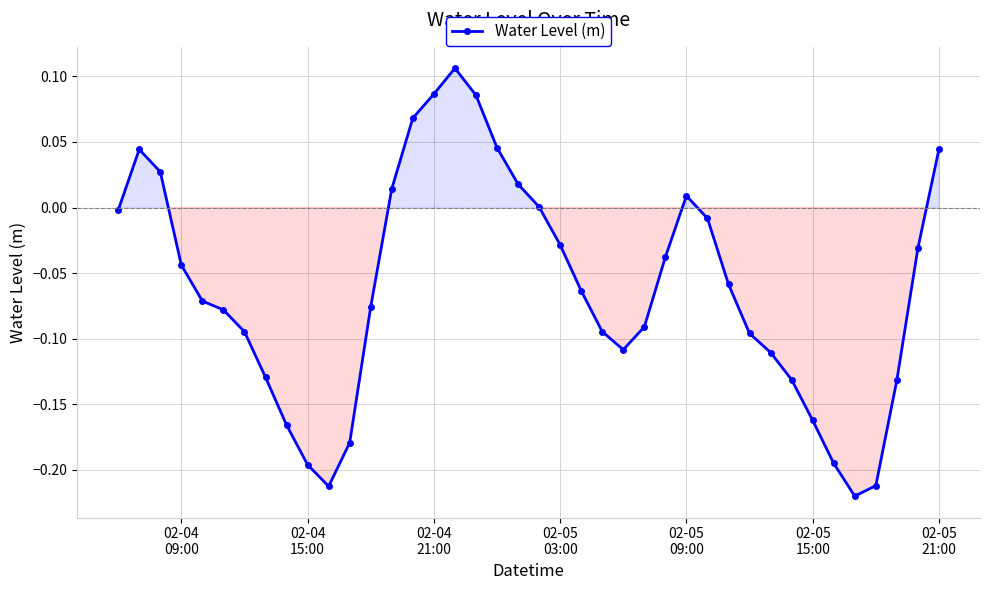

True or false: the data has more than 2 interior local peaks.

True